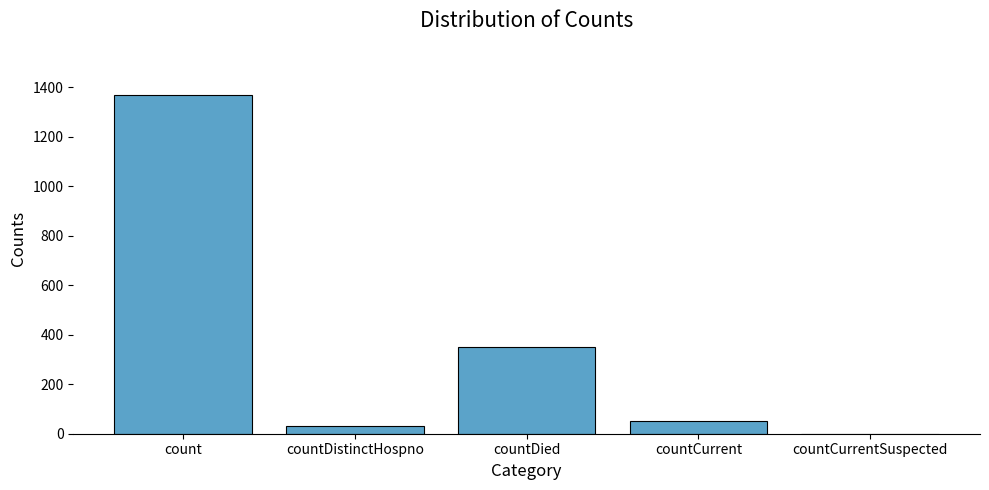

Reading left to right, extract all data points from this chart.

count=1371	countDistinctHospno=33	countDied=349	countCurrent=52	countCurrentSuspected=0